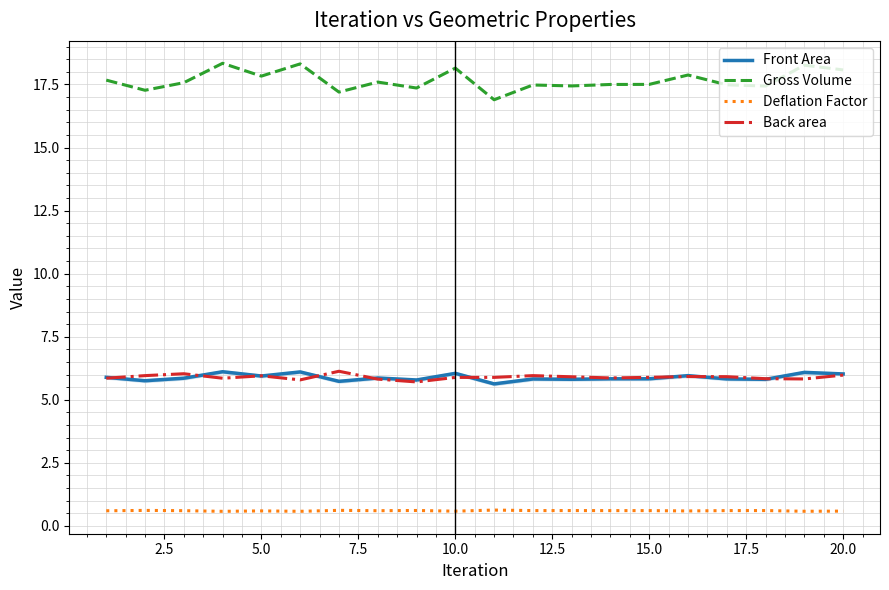

Which series has the largest range (max minus min)?

Gross Volume